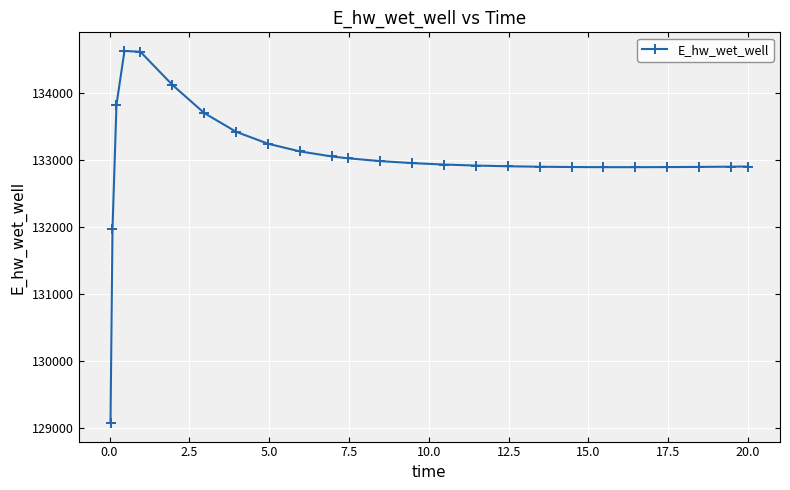

What is the maximum value shown in the chart?

134628.0